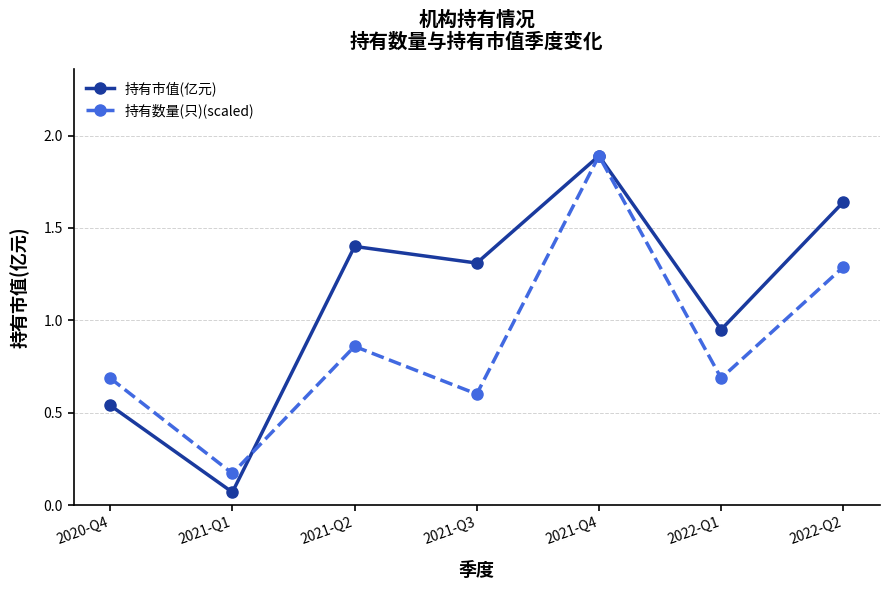

Count the number of categories in the chart.

7